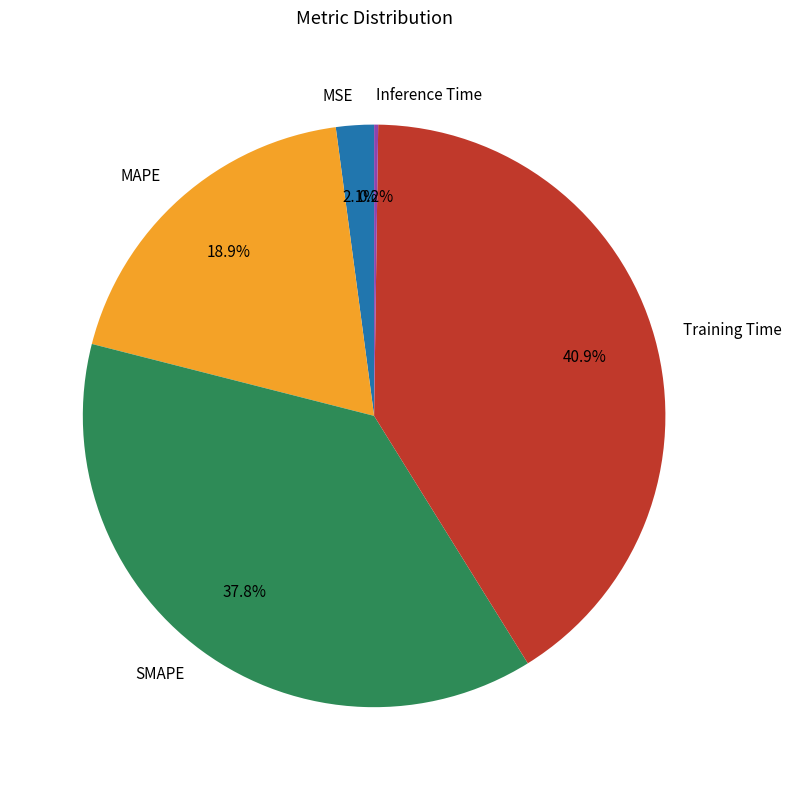

Between MSE and Training Time, which is larger?

Training Time